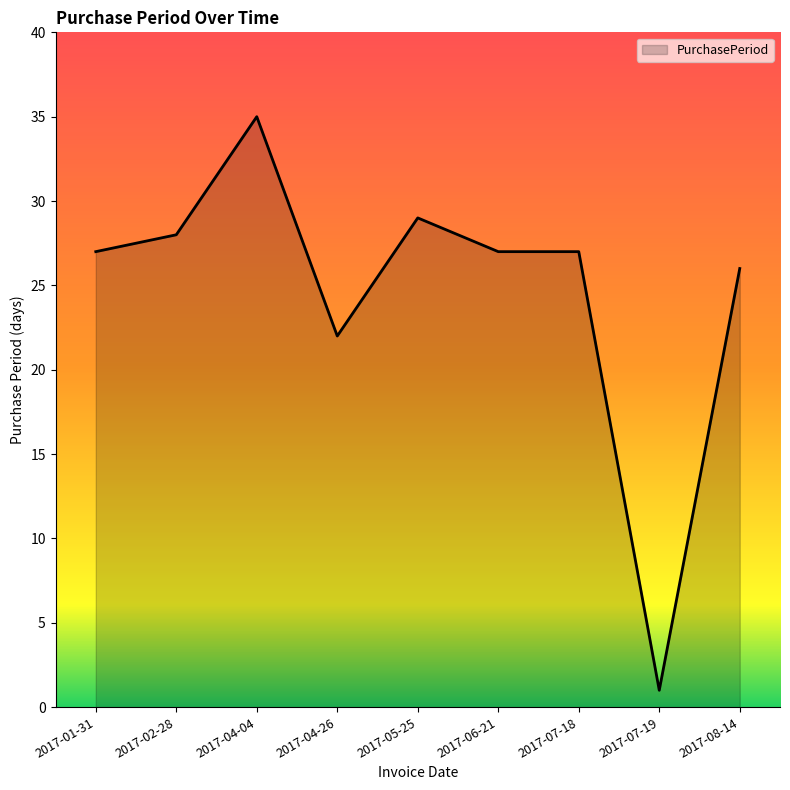

How many lines are shown in the chart?

1